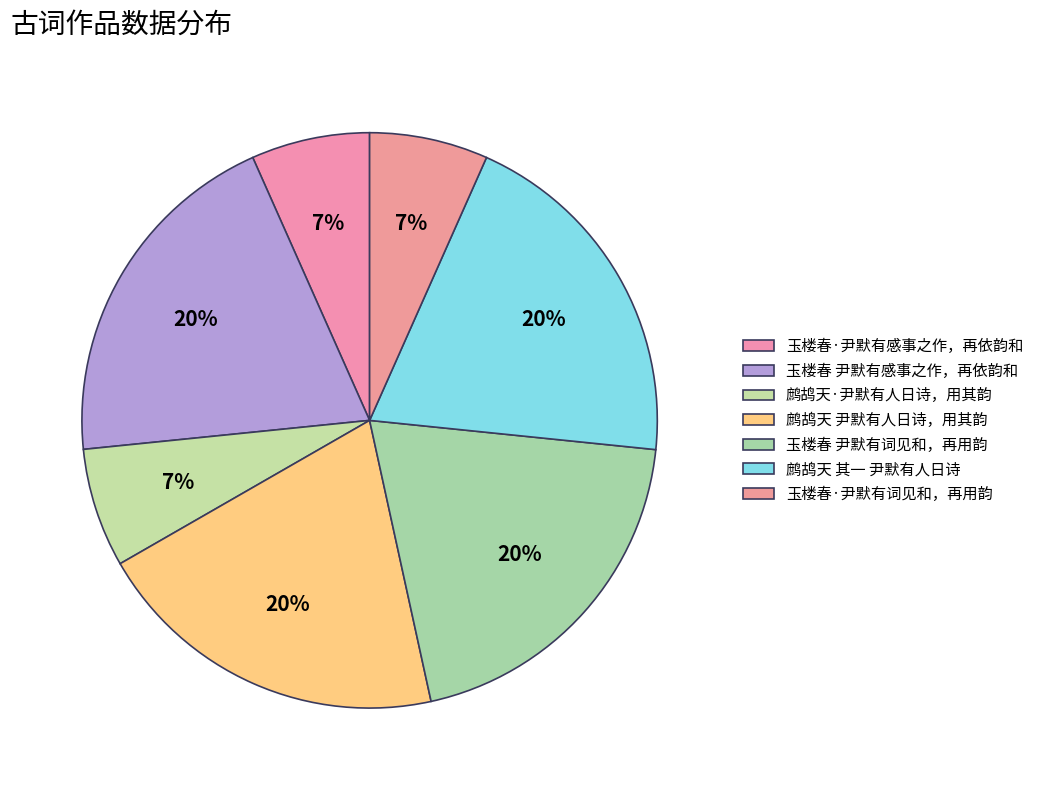

Which slice is the largest?

鹧鸪天 尹默有人日诗，用其韵